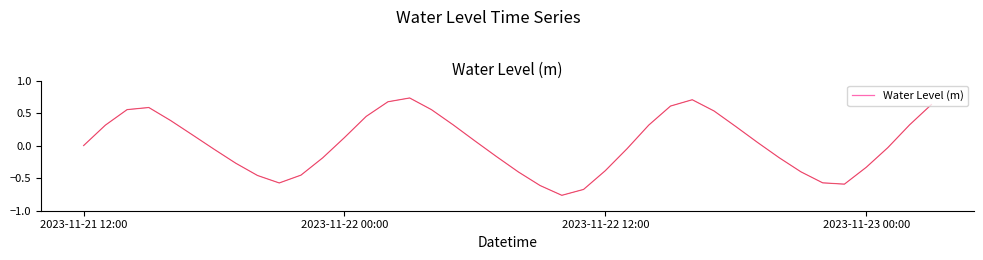

What is the difference between the maximum and minimum values?

1.5